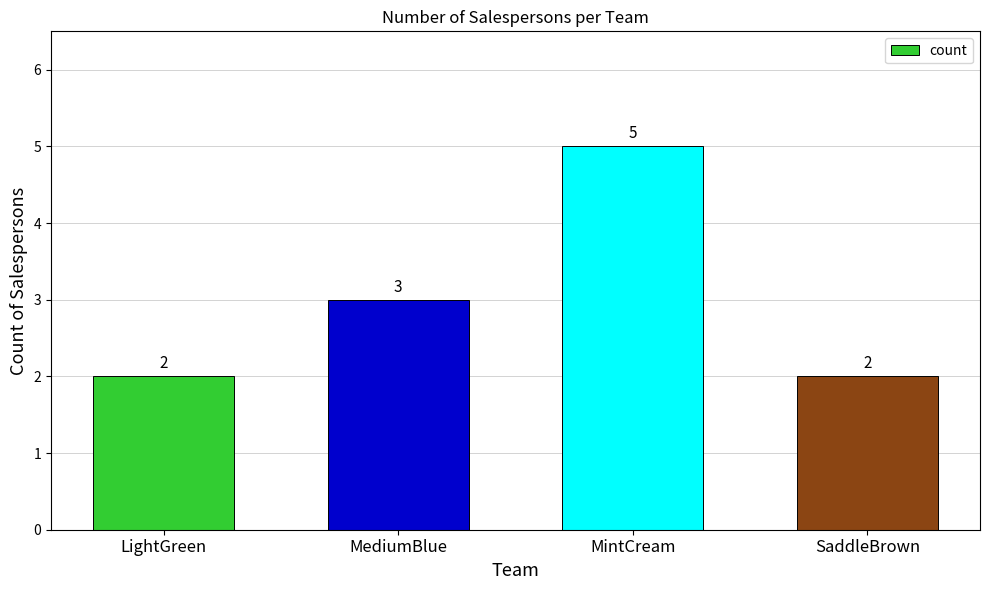

What is the label of the 1st bar from the right?

SaddleBrown